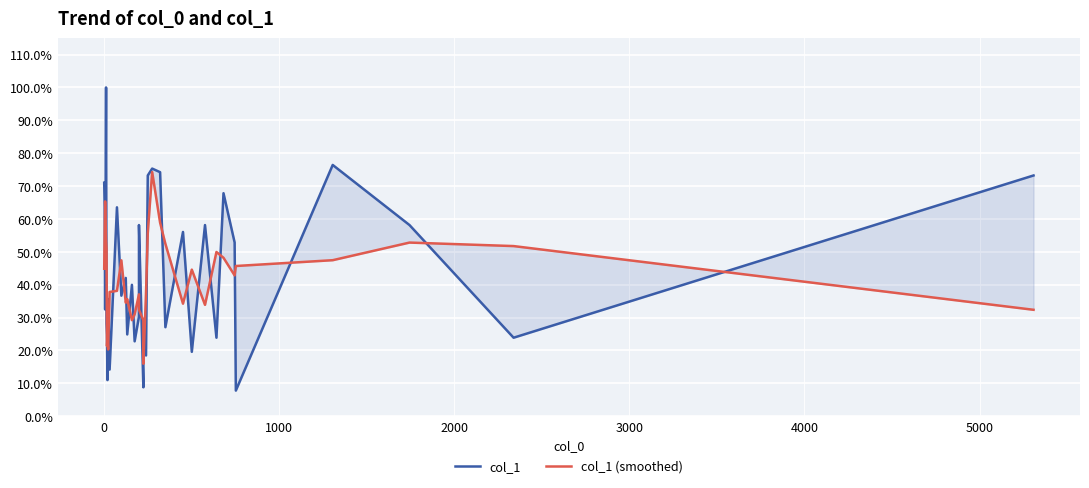

Which series ends up on top after the final intersection of col_1 (smoothed) and col_1?

col_1